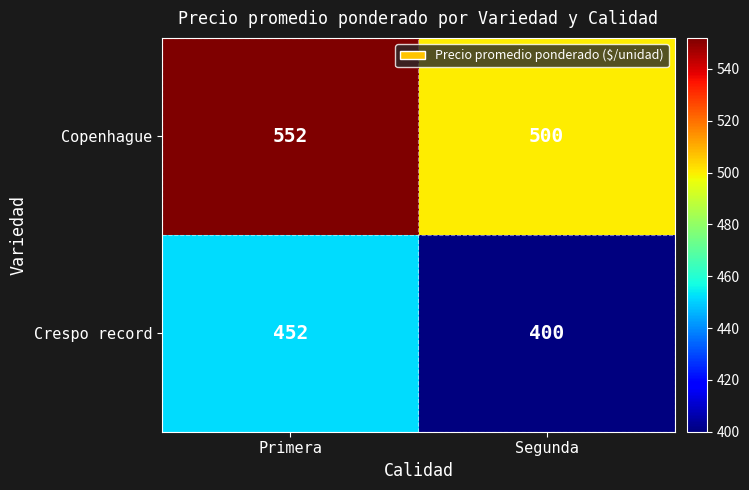

The Copenhague series shows 783 at Primera. True or false?

False